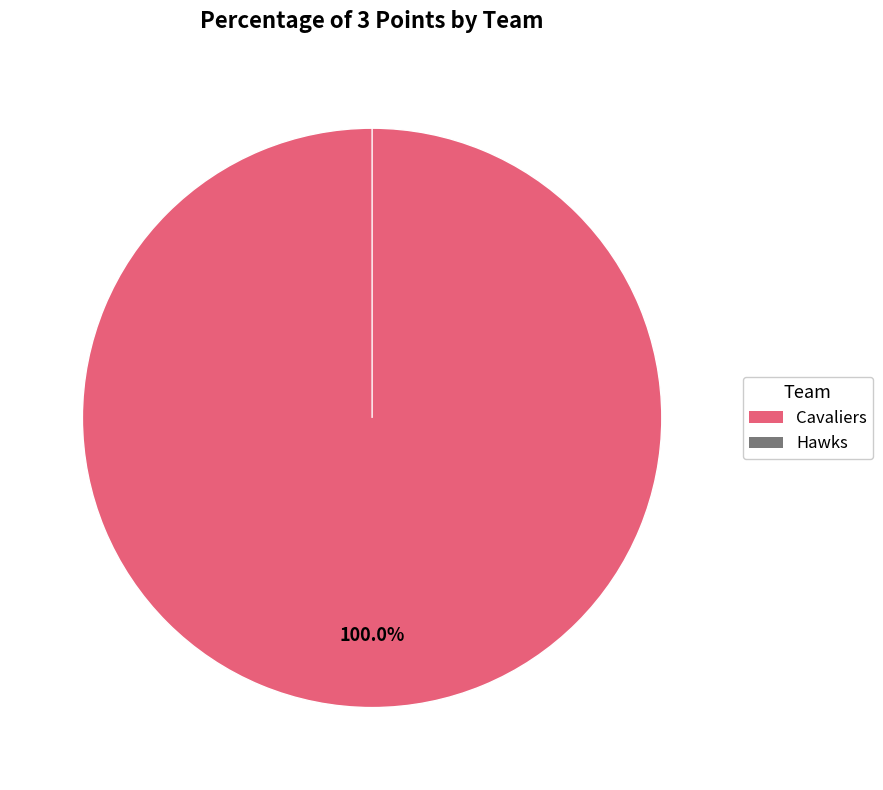

How many segments does this pie chart have?

2